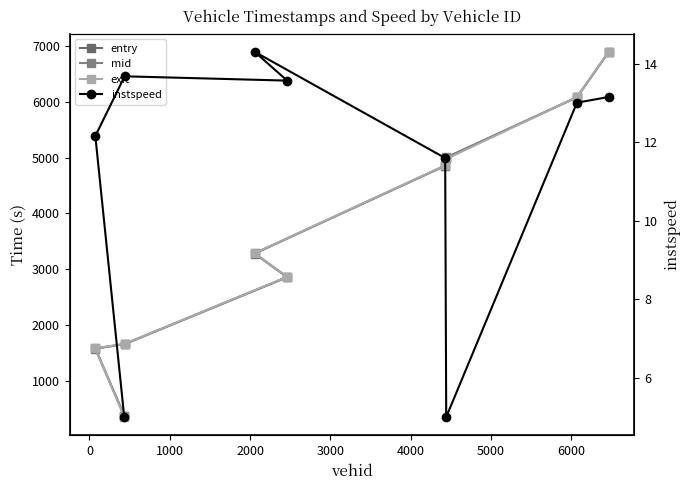

What is the average value of the mid series?

3623.6